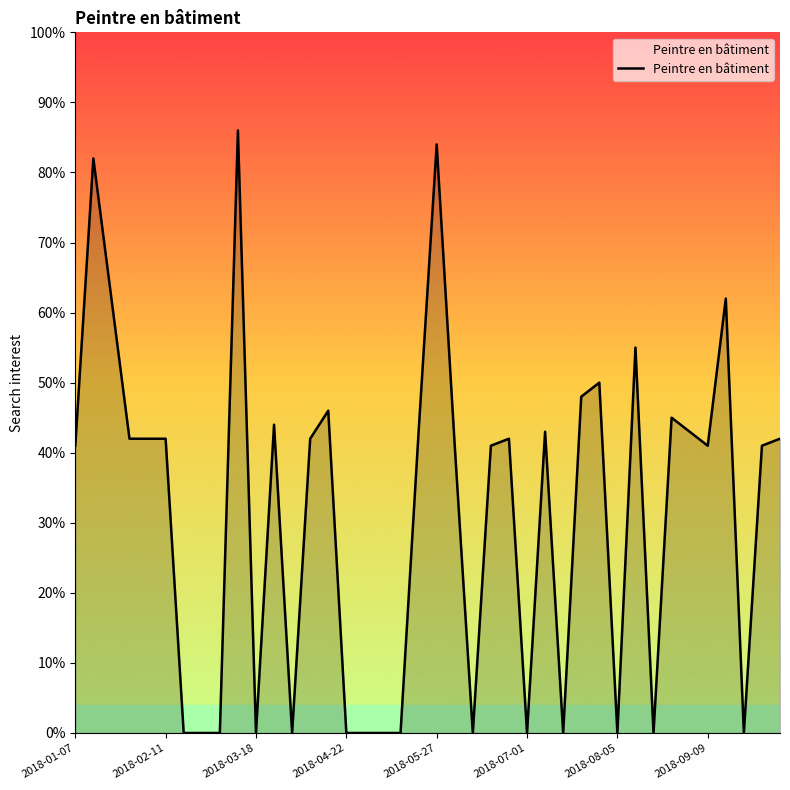

What is the greatest value displayed?

86